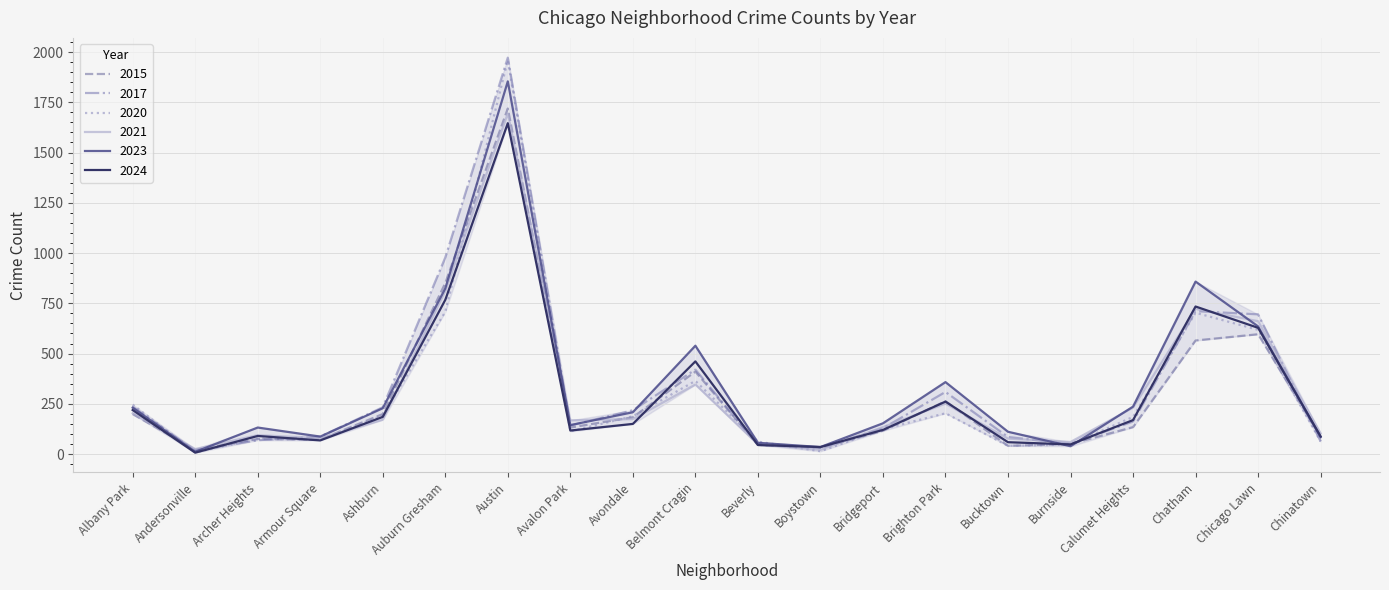

True or false: 2017 and 2021 intersect in this chart.

True